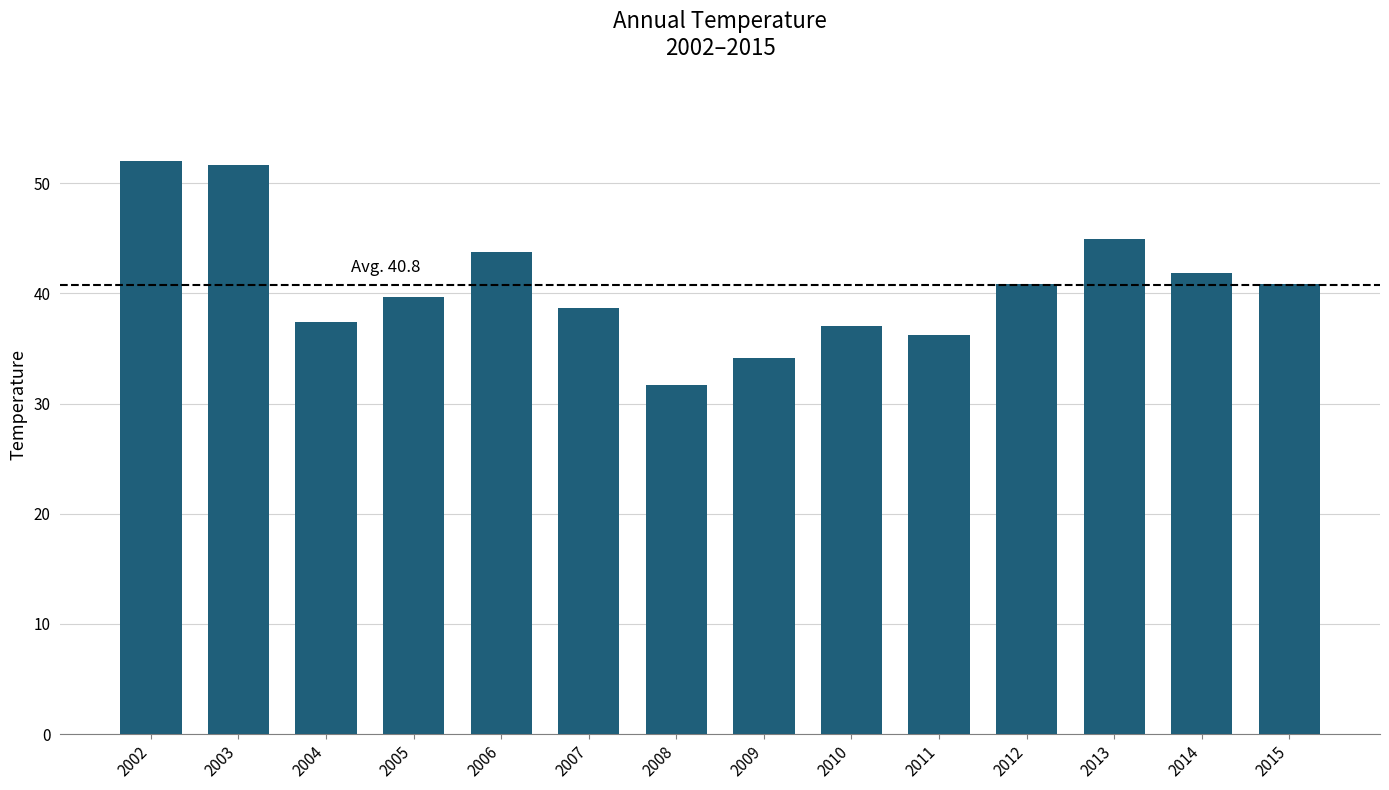

What is the difference between the values at 2013 and 2004?

7.6